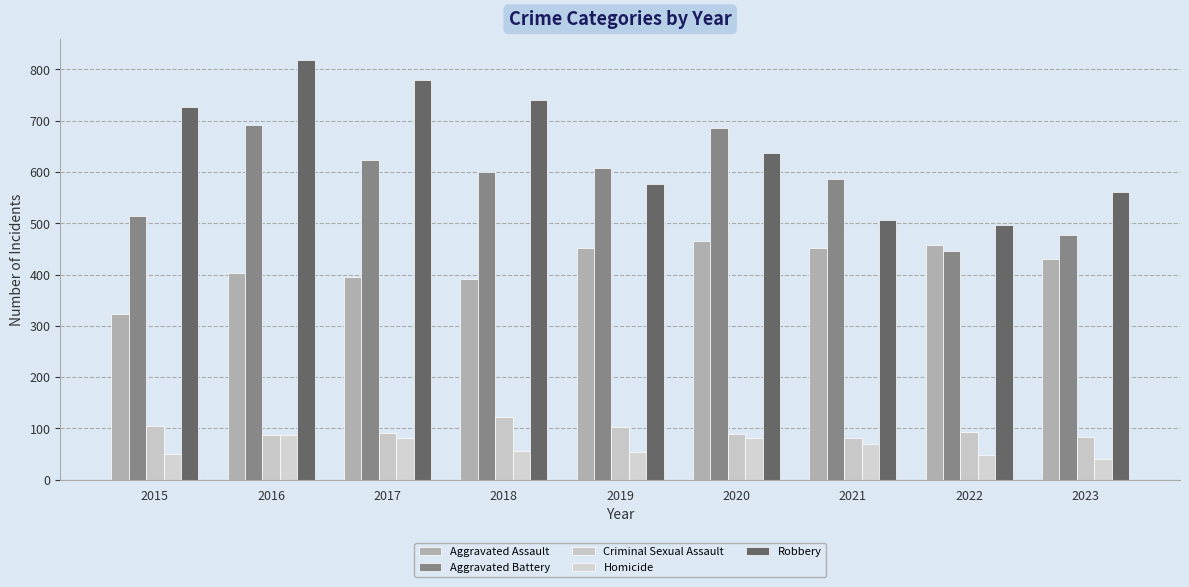

Is the value of Aggravated Battery at 2016 greater than the value of Homicide at 2022?

Yes